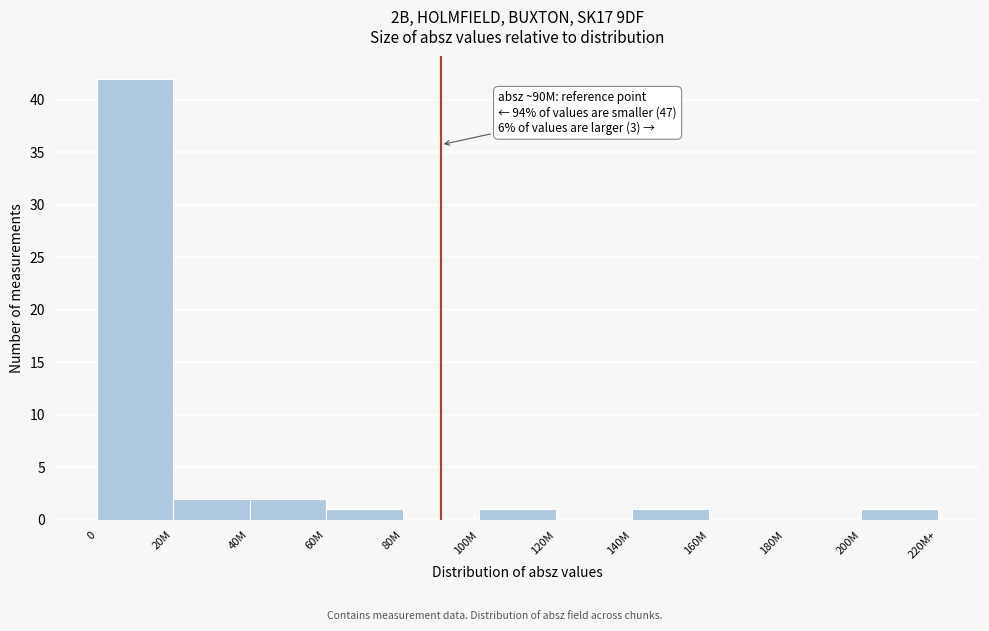

Reading left to right, list all the values displayed in this chart.

0=42	20M=2	40M=2	60M=1	80M=0	100M=1	120M=0	140M=1	160M=0	180M=0	200M=1